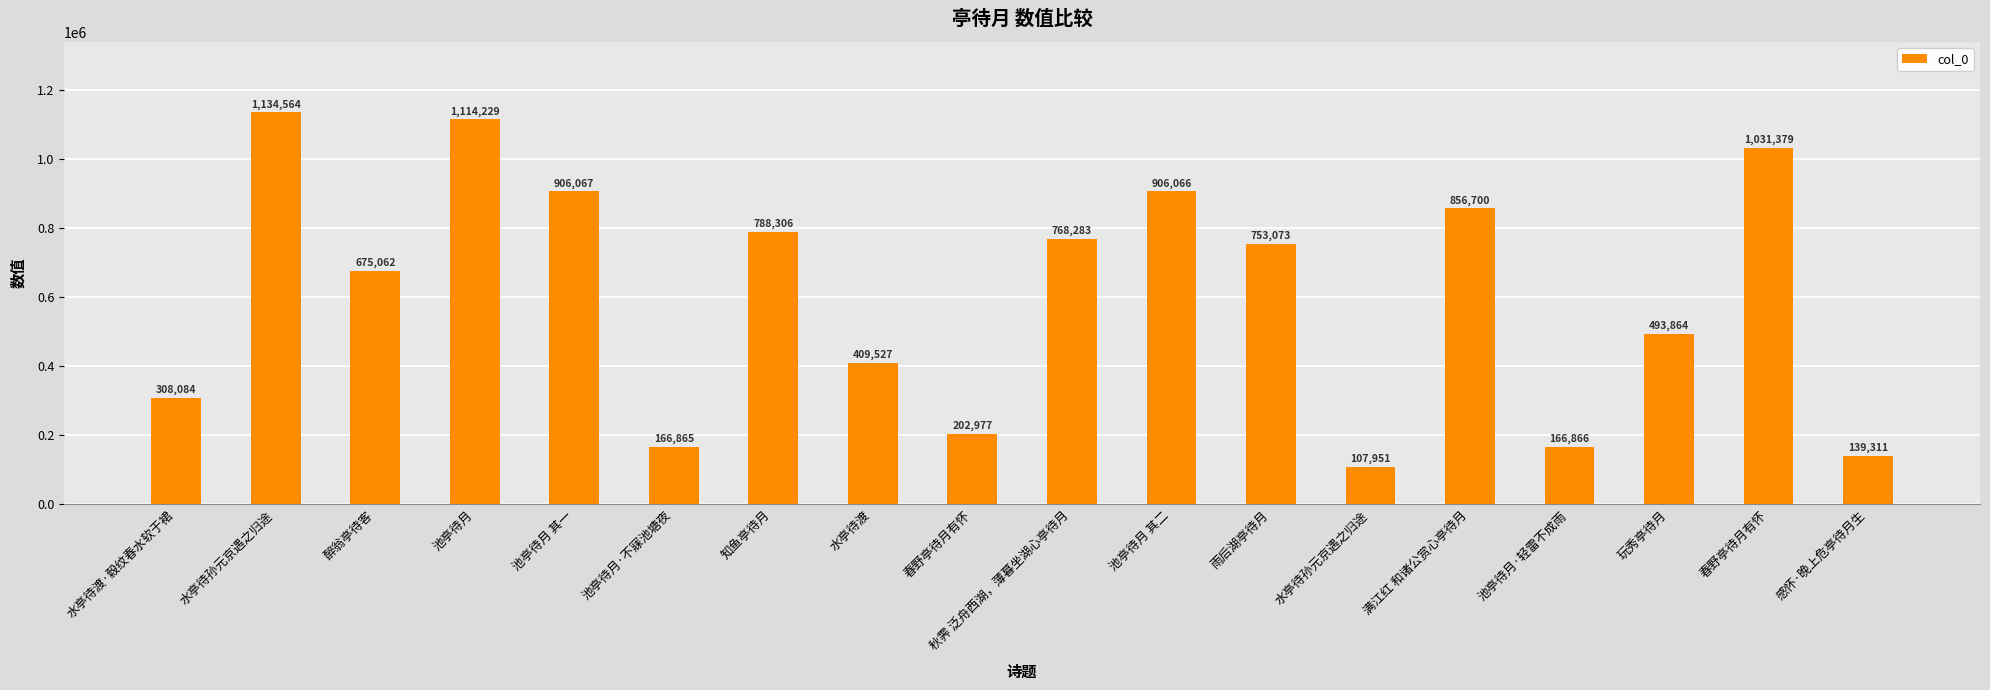

Are the bars horizontal?

No